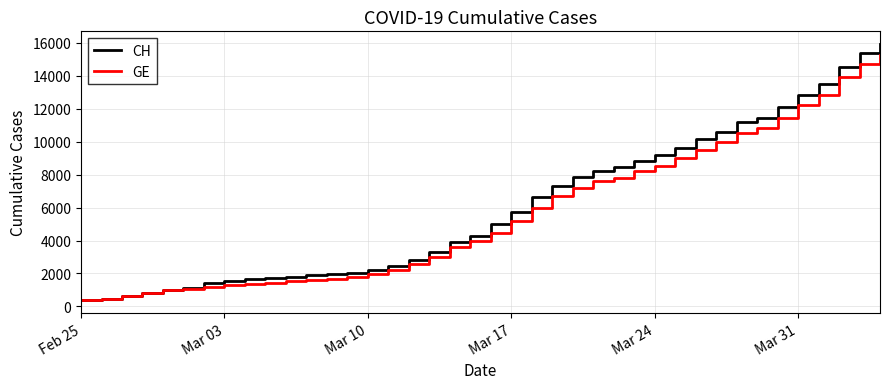

Which series has the largest range (max minus min)?

CH